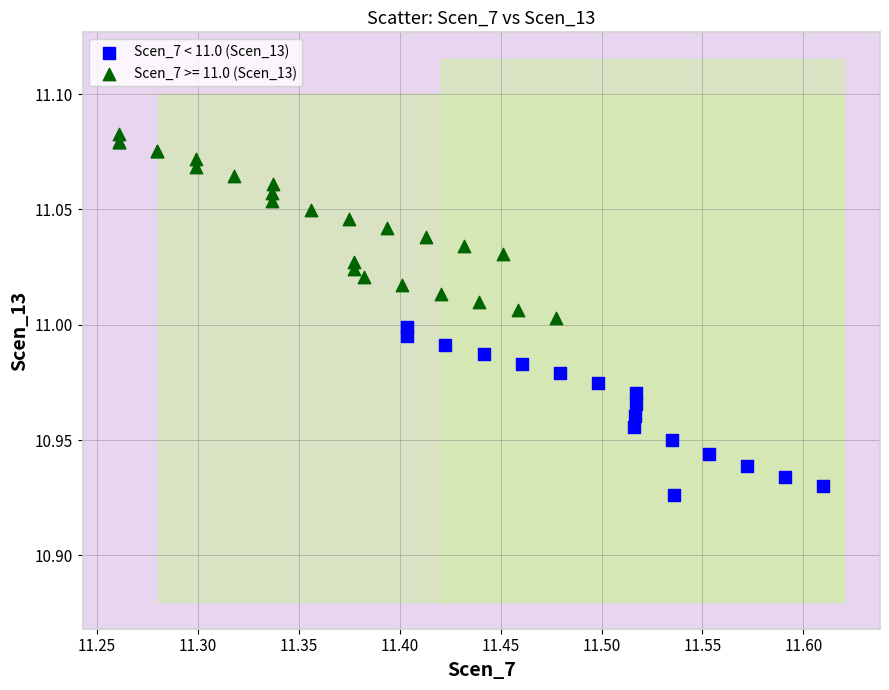

Which series has the largest Y range (max minus min)?

Scen_7 >= 11.0 (Scen_13)